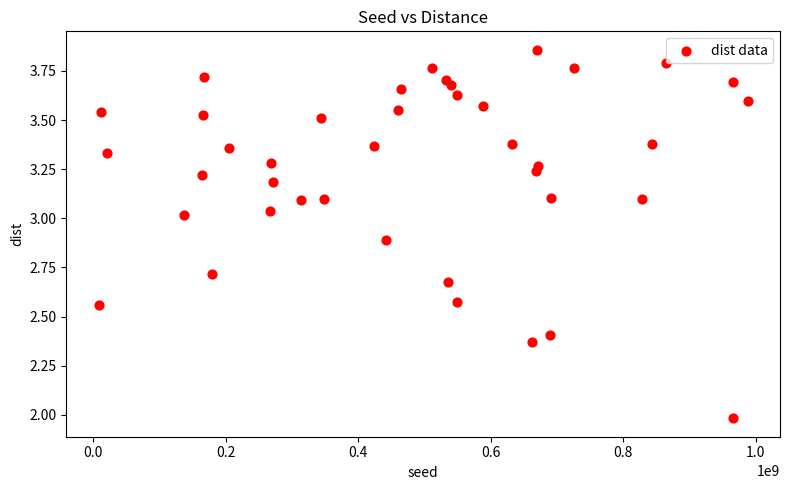

What is the range of X values (max minus min)?

979472234.0